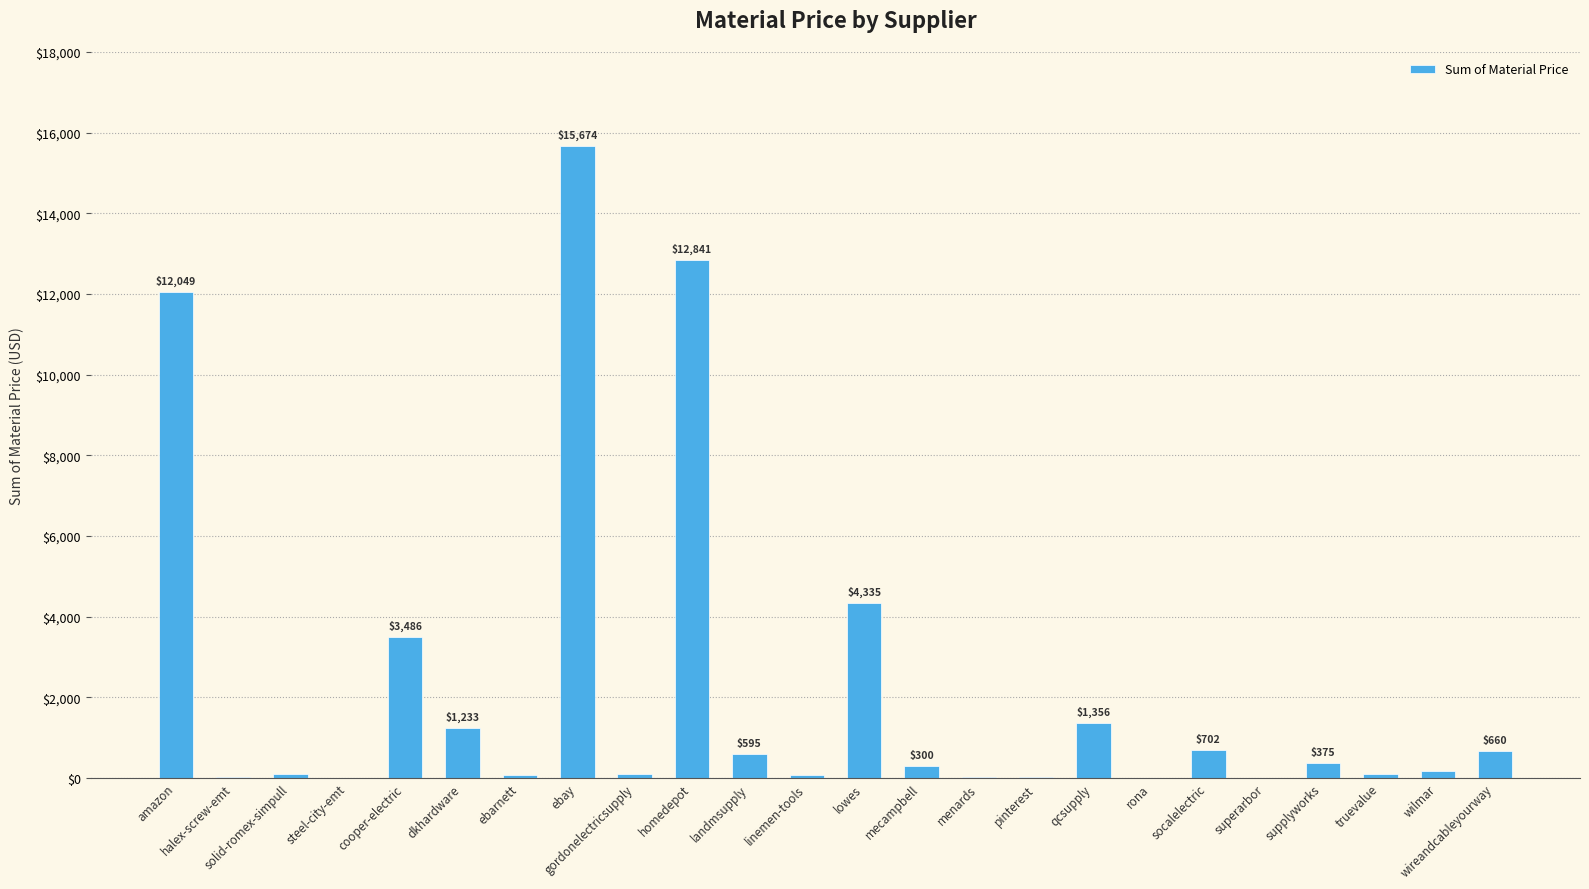

Which has a higher value, pinterest or wireandcableyourway?

wireandcableyourway